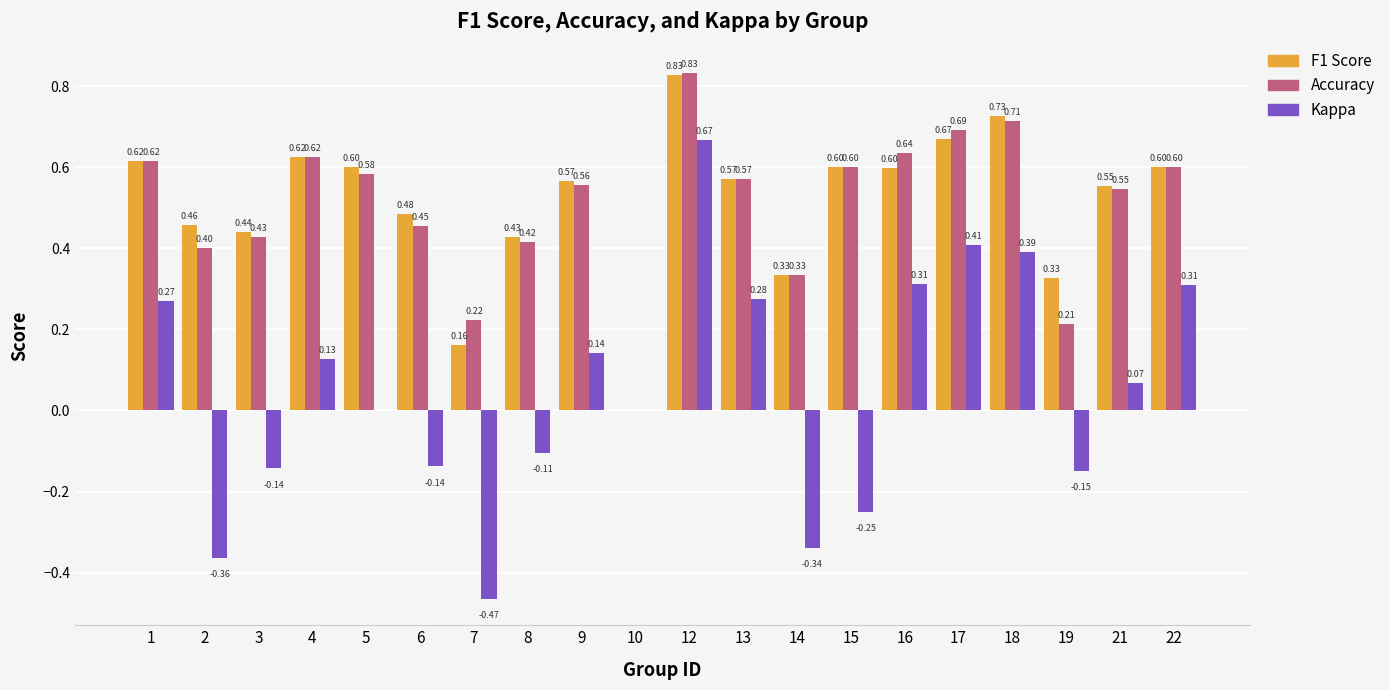

What is the sum of all Kappa values?

1.0